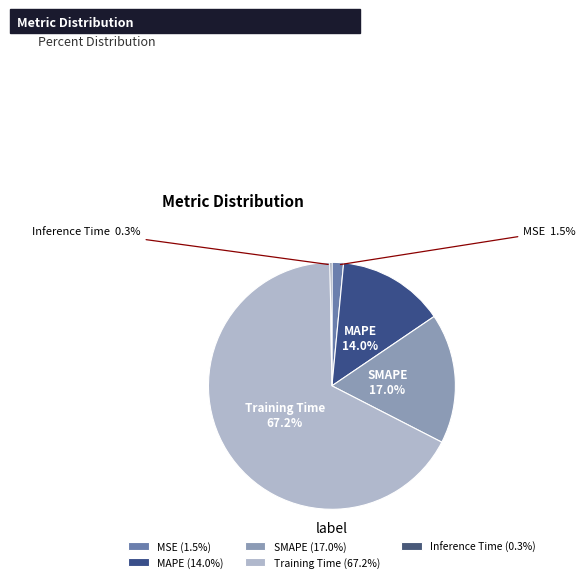

Is it true that Training Time is 67% of the pie?

True